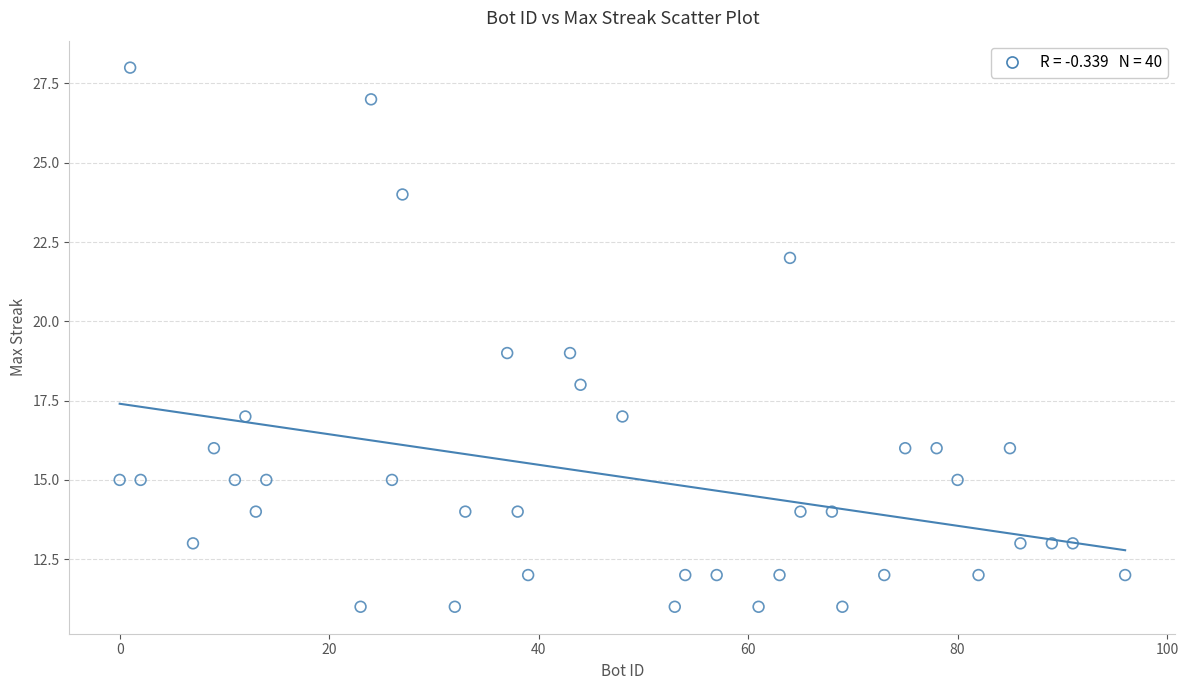

What is the range of X values (max minus min)?

96